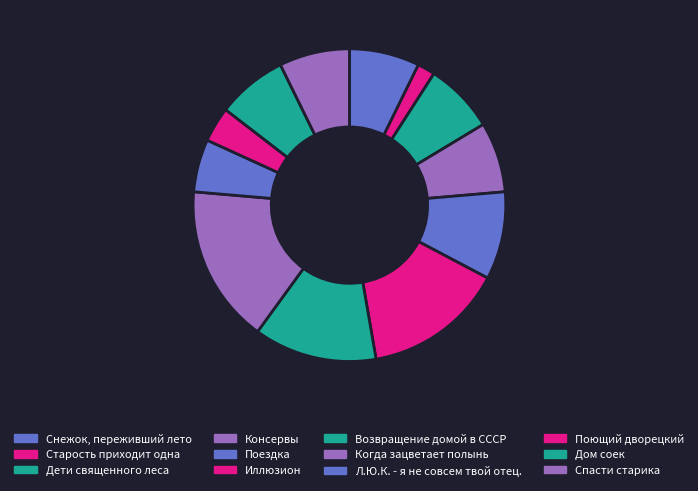

What is the change in value from Возвращение домой в СССР to Спасти старика?

-3